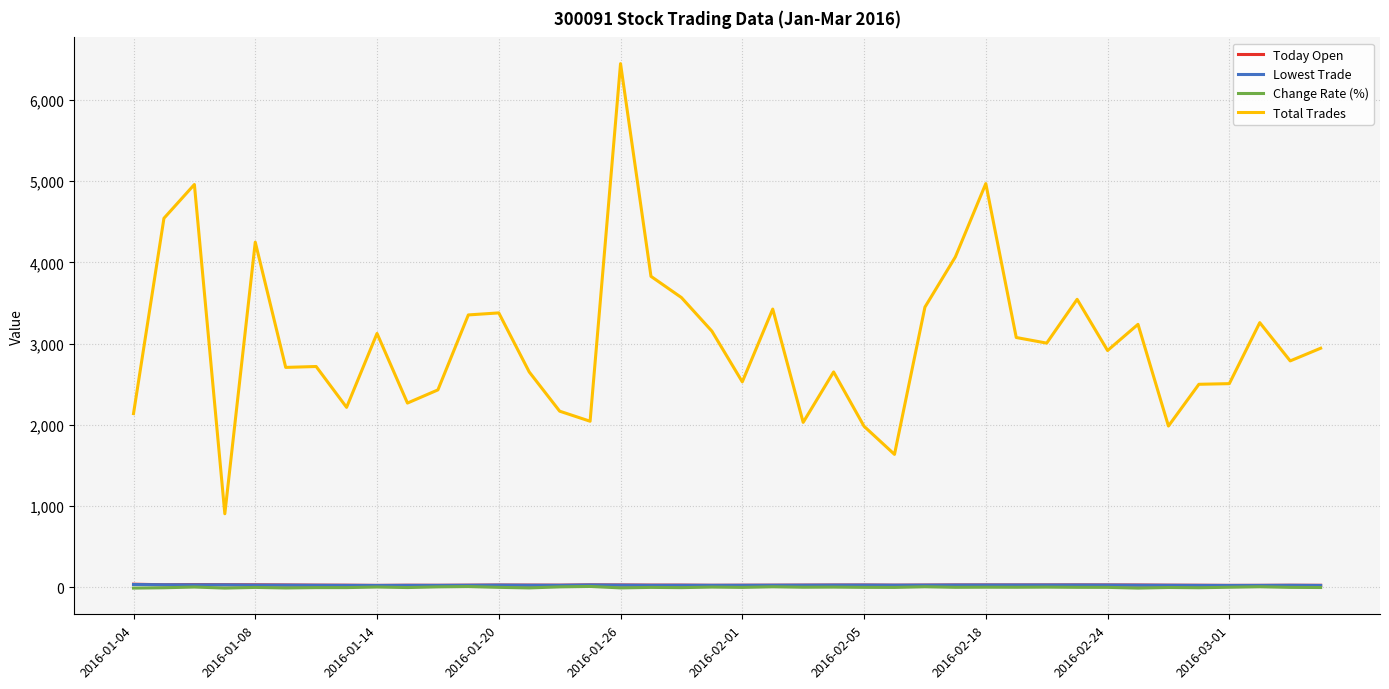

True or false: Lowest Trade and Total Trades cross at least once.

False